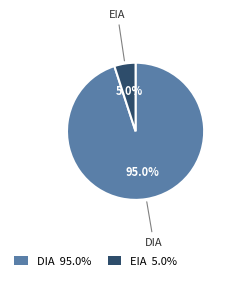

To the nearest percent, what portion does EIA represent?

5%